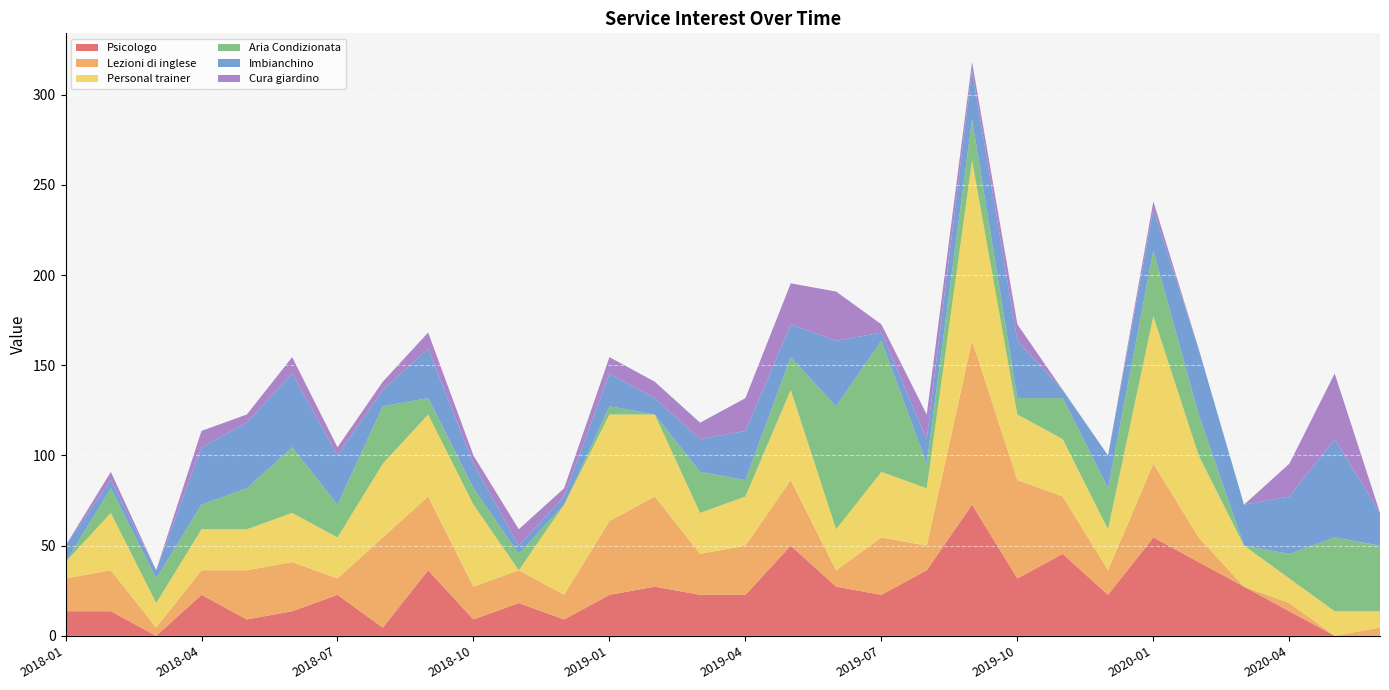

Reading left to right, transcribe all the data shown in this chart.

Psicologo: 2018-01=13.6	2018-02=13.6	2018-03=0.0	2018-04=22.7	2018-05=9.1	2018-06=13.6	2018-07=22.7	2018-08=4.5	2018-09=36.4	2018-10=9.1	2018-11=18.2	2018-12=9.1	2019-01=22.7	2019-02=27.3	2019-03=22.7	2019-04=22.7	2019-05=50.0	2019-06=27.3	2019-07=22.7	2019-08=36.4	2019-09=72.7	2019-10=31.8	2019-11=45.5	2019-12=22.7	2020-01=54.5	2020-02=40.9	2020-03=27.3	2020-04=13.6	2020-05=0.0	2020-06=0.0
Lezioni di inglese: 2018-01=18.2	2018-02=22.7	2018-03=4.5	2018-04=13.6	2018-05=27.3	2018-06=27.3	2018-07=9.1	2018-08=50.0	2018-09=40.9	2018-10=18.2	2018-11=18.2	2018-12=13.6	2019-01=40.9	2019-02=50.0	2019-03=22.7	2019-04=27.3	2019-05=36.4	2019-06=9.1	2019-07=31.8	2019-08=13.6	2019-09=90.9	2019-10=54.5	2019-11=31.8	2019-12=13.6	2020-01=40.9	2020-02=13.6	2020-03=0.0	2020-04=4.5	2020-05=0.0	2020-06=4.5
Personal trainer: 2018-01=9.1	2018-02=31.8	2018-03=13.6	2018-04=22.7	2018-05=22.7	2018-06=27.3	2018-07=22.7	2018-08=40.9	2018-09=45.5	2018-10=45.5	2018-11=0.0	2018-12=50.0	2019-01=59.1	2019-02=45.5	2019-03=22.7	2019-04=27.3	2019-05=50.0	2019-06=22.7	2019-07=36.4	2019-08=31.8	2019-09=100.0	2019-10=36.4	2019-11=31.8	2019-12=22.7	2020-01=81.8	2020-02=45.5	2020-03=22.7	2020-04=13.6	2020-05=13.6	2020-06=9.1
Aria Condizionata: 2018-01=0.0	2018-02=13.6	2018-03=13.6	2018-04=13.6	2018-05=22.7	2018-06=36.4	2018-07=18.2	2018-08=31.8	2018-09=9.1	2018-10=9.1	2018-11=9.1	2018-12=0.0	2019-01=4.5	2019-02=0.0	2019-03=22.7	2019-04=9.1	2019-05=18.2	2019-06=68.2	2019-07=72.7	2019-08=13.6	2019-09=22.7	2019-10=9.1	2019-11=22.7	2019-12=22.7	2020-01=36.4	2020-02=22.7	2020-03=0.0	2020-04=13.6	2020-05=40.9	2020-06=36.4
Imbianchino: 2018-01=9.1	2018-02=4.5	2018-03=4.5	2018-04=31.8	2018-05=36.4	2018-06=40.9	2018-07=27.3	2018-08=9.1	2018-09=27.3	2018-10=13.6	2018-11=4.5	2018-12=4.5	2019-01=18.2	2019-02=9.1	2019-03=18.2	2019-04=27.3	2019-05=18.2	2019-06=36.4	2019-07=4.5	2019-08=13.6	2019-09=27.3	2019-10=31.8	2019-11=4.5	2019-12=18.2	2020-01=22.7	2020-02=36.4	2020-03=22.7	2020-04=31.8	2020-05=54.5	2020-06=18.2
Cura giardino: 2018-01=0.0	2018-02=4.5	2018-03=0.0	2018-04=9.1	2018-05=4.5	2018-06=9.1	2018-07=4.5	2018-08=4.5	2018-09=9.1	2018-10=4.5	2018-11=9.1	2018-12=4.5	2019-01=9.1	2019-02=9.1	2019-03=9.1	2019-04=18.2	2019-05=22.7	2019-06=27.3	2019-07=4.5	2019-08=13.6	2019-09=4.5	2019-10=9.1	2019-11=0.0	2019-12=0.0	2020-01=4.5	2020-02=0.0	2020-03=0.0	2020-04=18.2	2020-05=36.4	2020-06=0.0